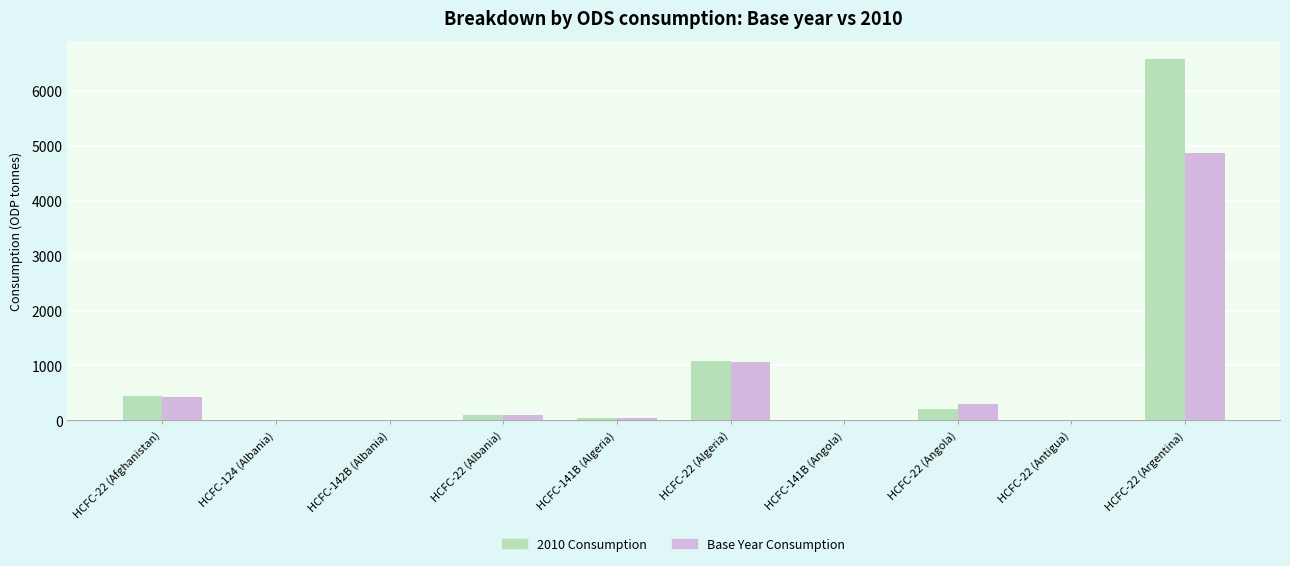

Which category has the highest value in the 2010 Consumption series?

HCFC-22 (Argentina)